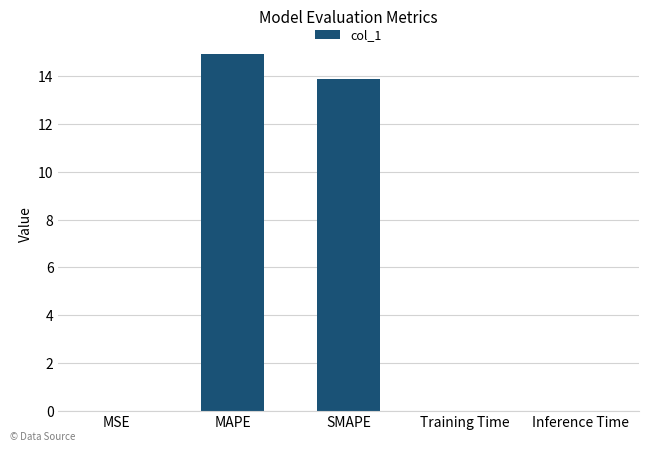

The value at Inference Time is 0.0. True or false?

True